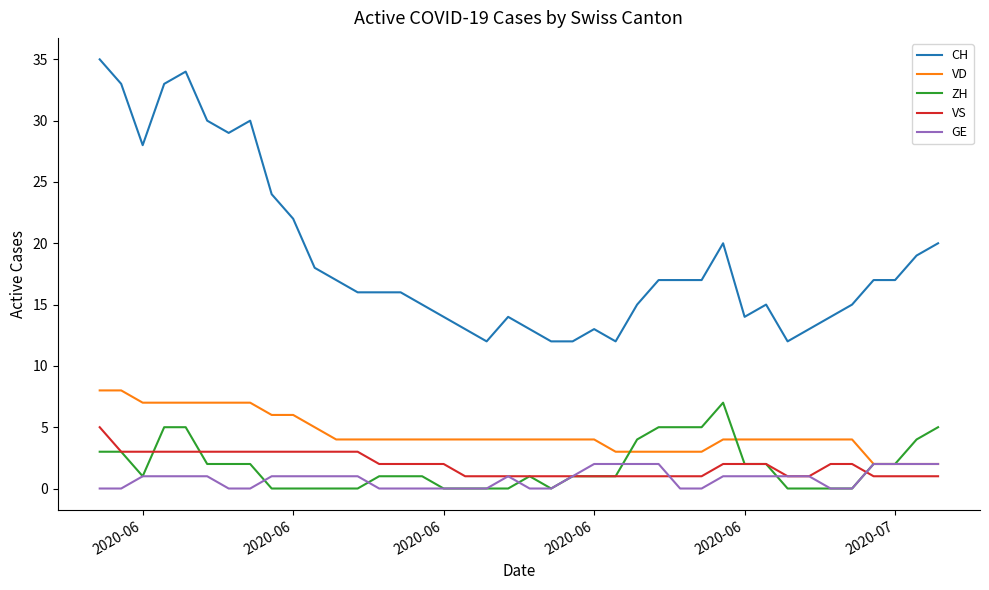

What is the greatest value displayed?

35